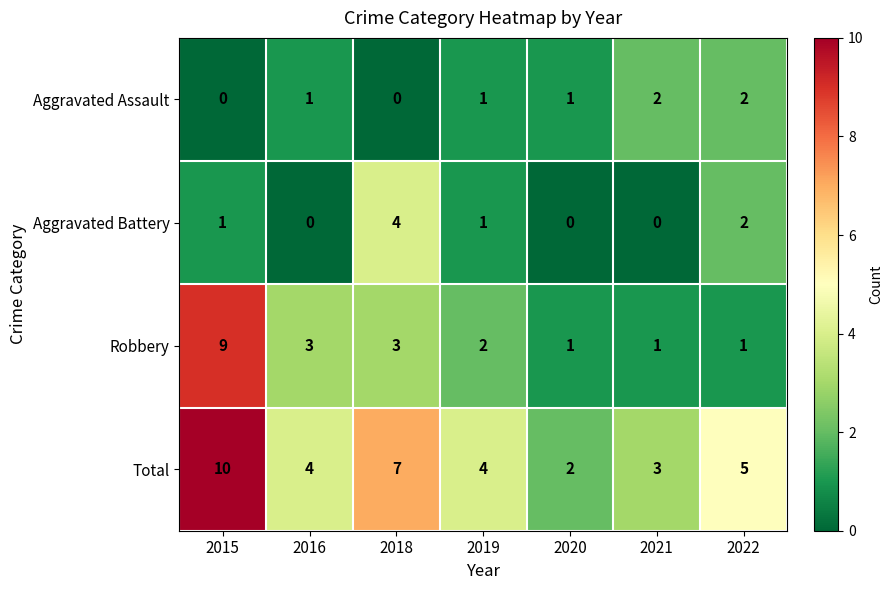

How many Aggravated Battery values are between 0 and 2?

6